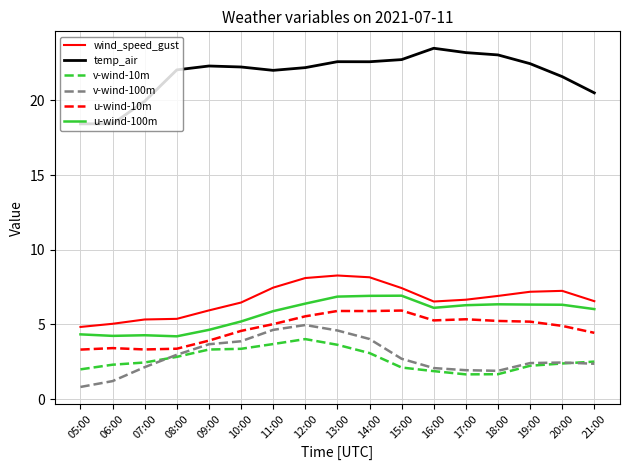

True or false: u-wind-10m has more than 1 interior local peaks.

True